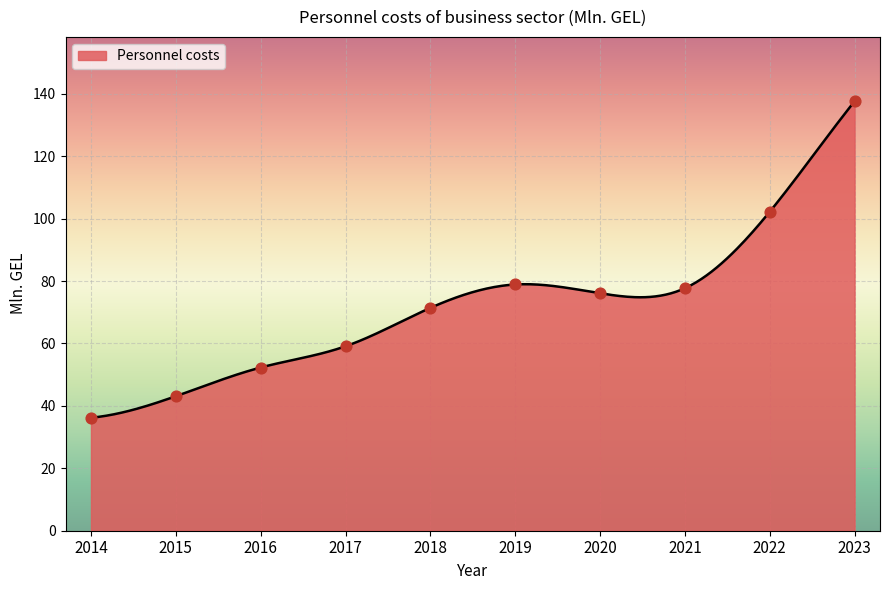

Approximately how many times larger is the value at 2022 compared to 2016?

2.0